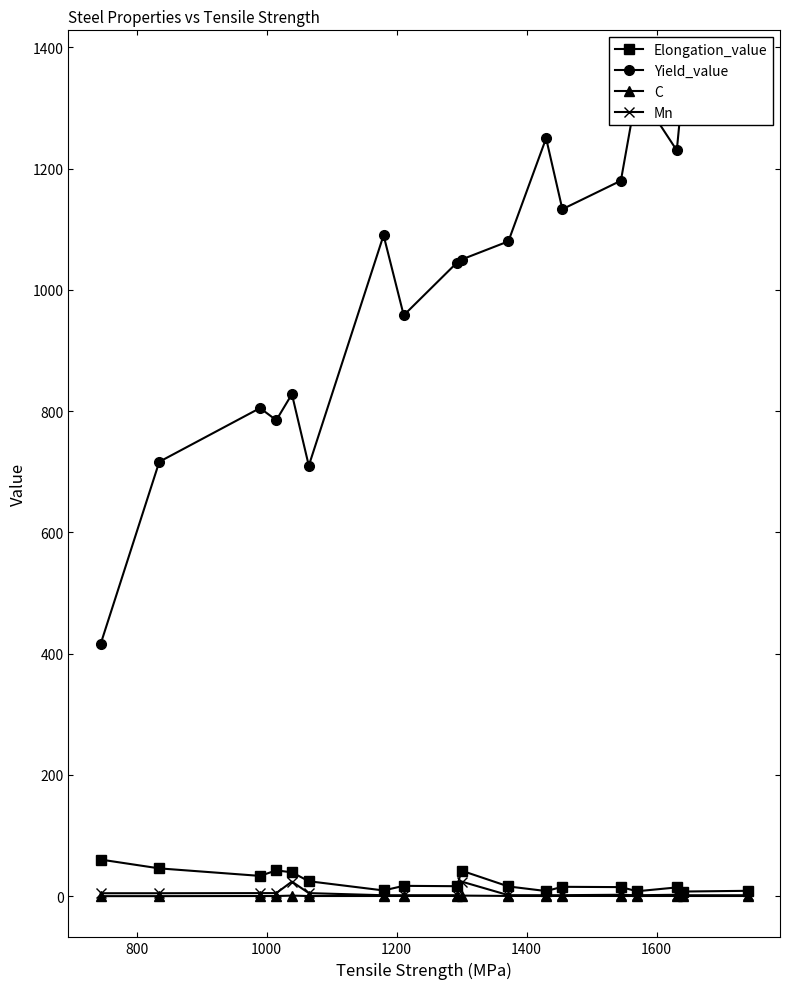

Is it true that Elongation_value equals 26.2 at 12?

False